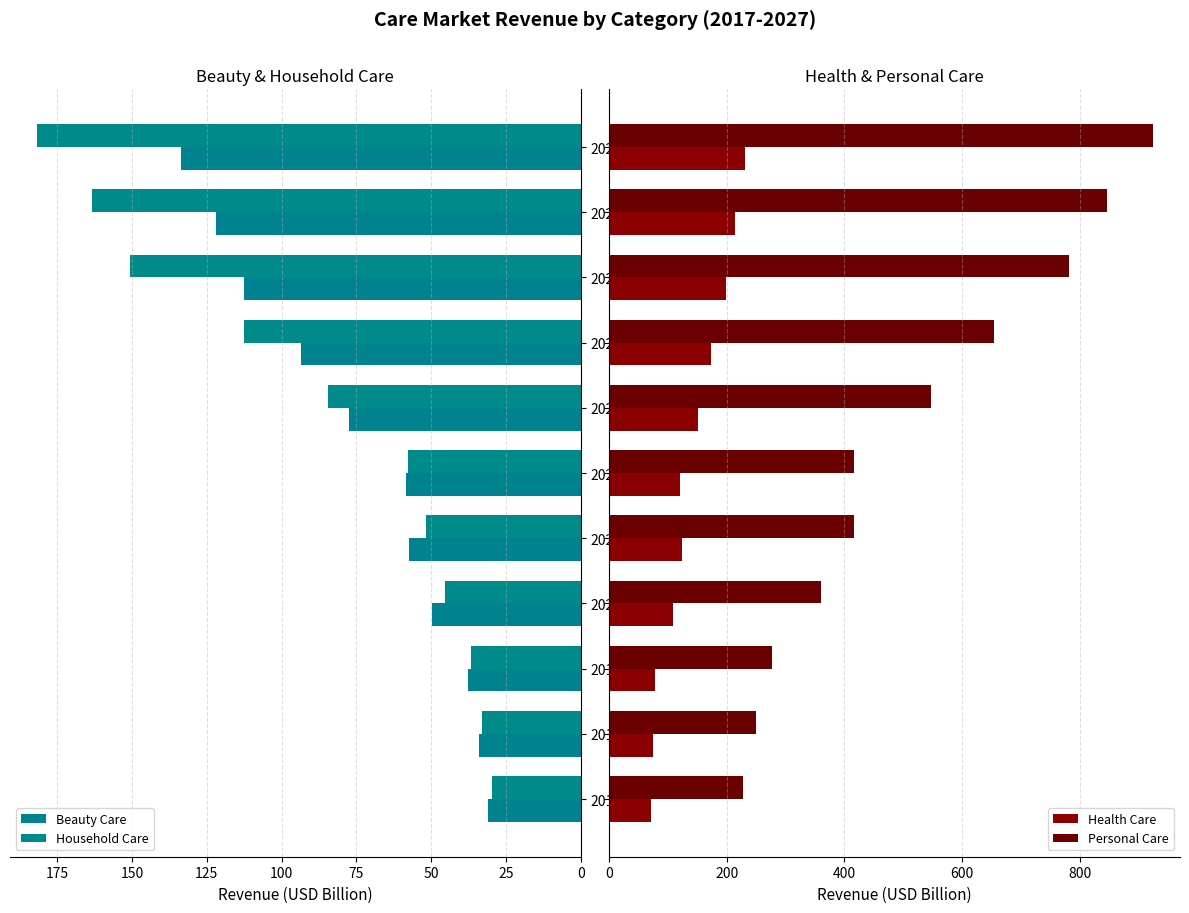

What is the value of the Personal Care bar at the 6th from the left?

416.7